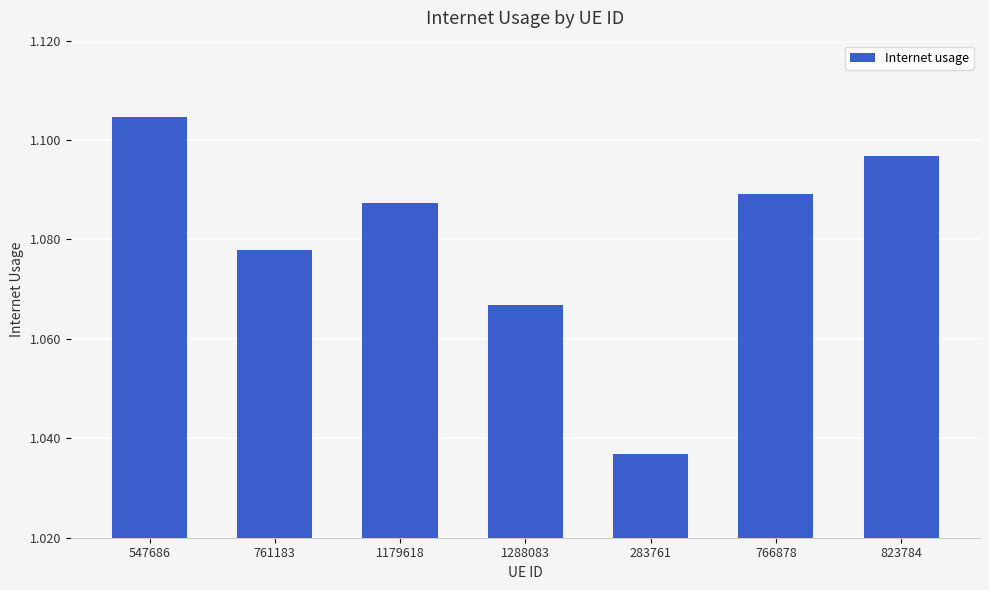

Between 823784 and 766878, which is larger?

823784